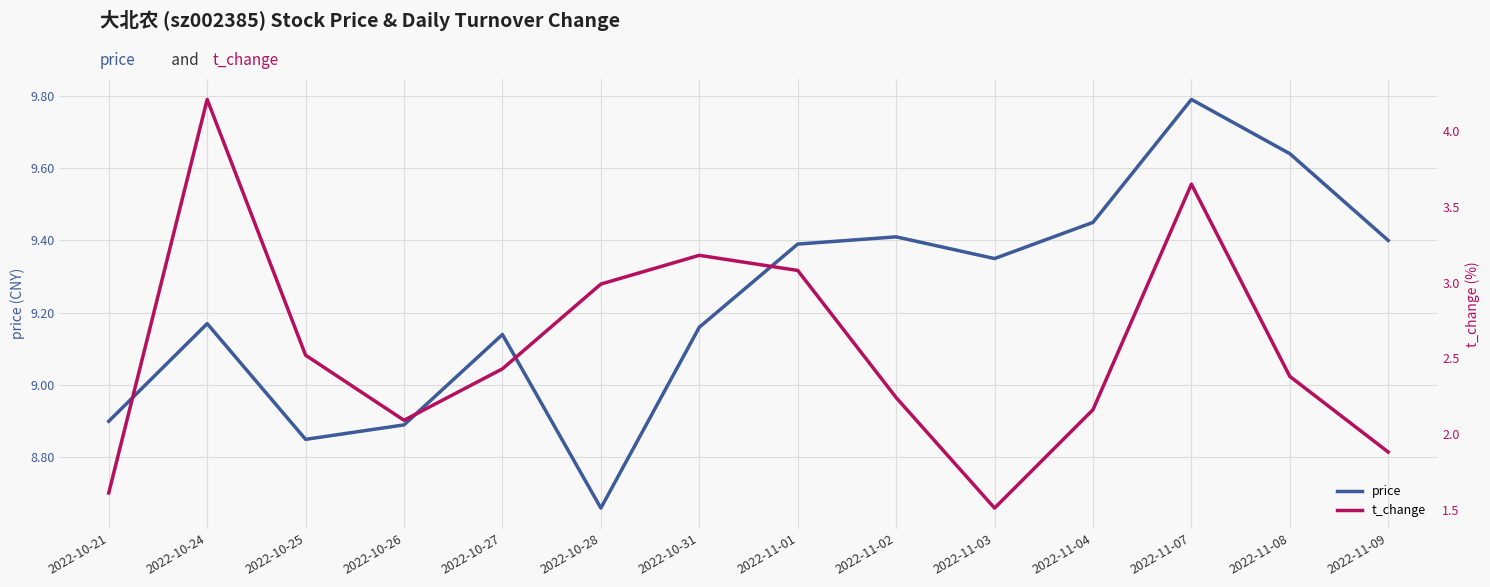

The value of price at 2022-10-28 is 12.4. True or false?

False